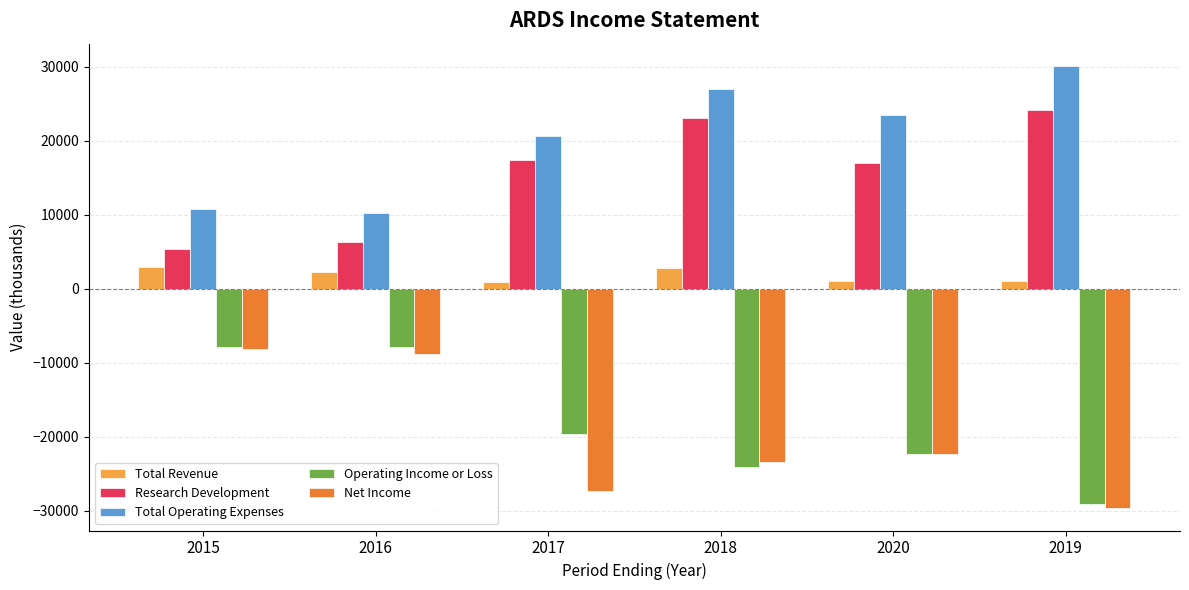

How many bars are there in total?

30